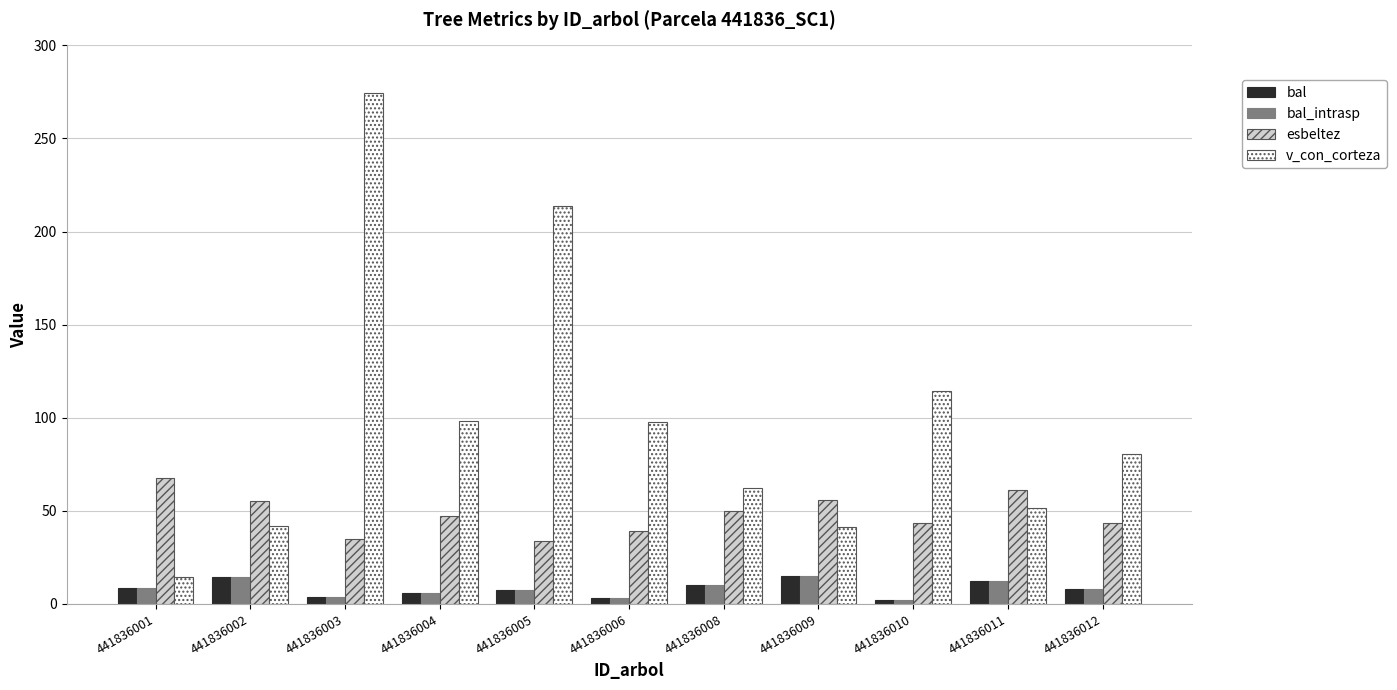

At which category is the sum across all series the highest?

441836003